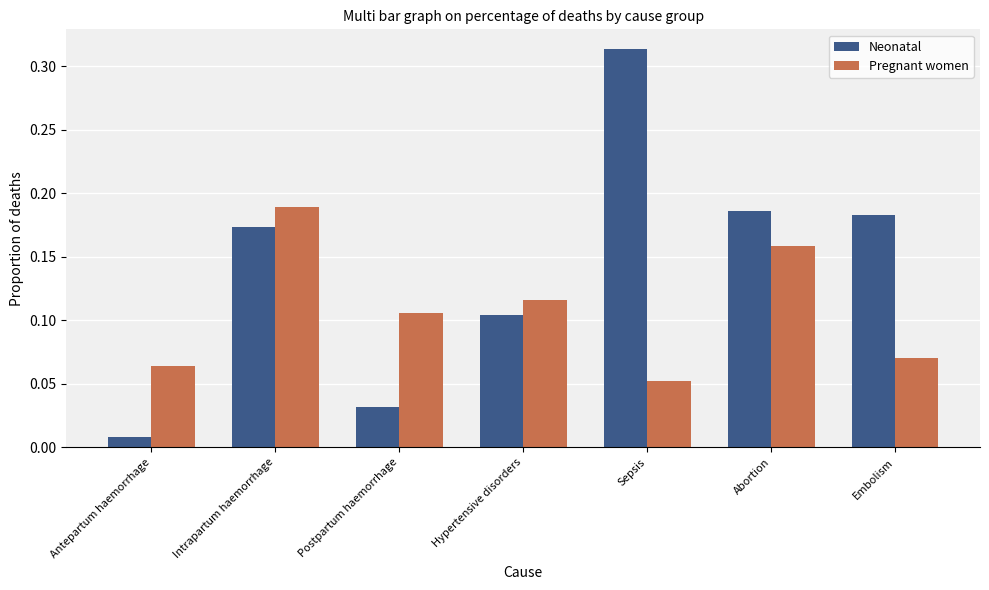

At which label does Neonatal reach its minimum?

Antepartum haemorrhage